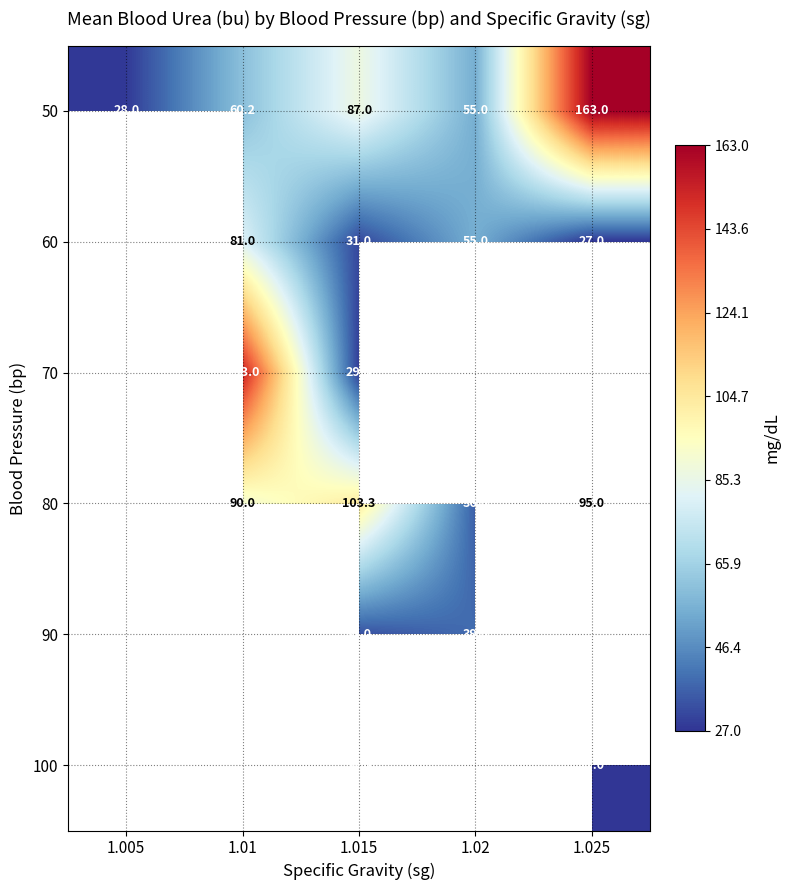

The 80 series shows 8.3 at 1.02. True or false?

False